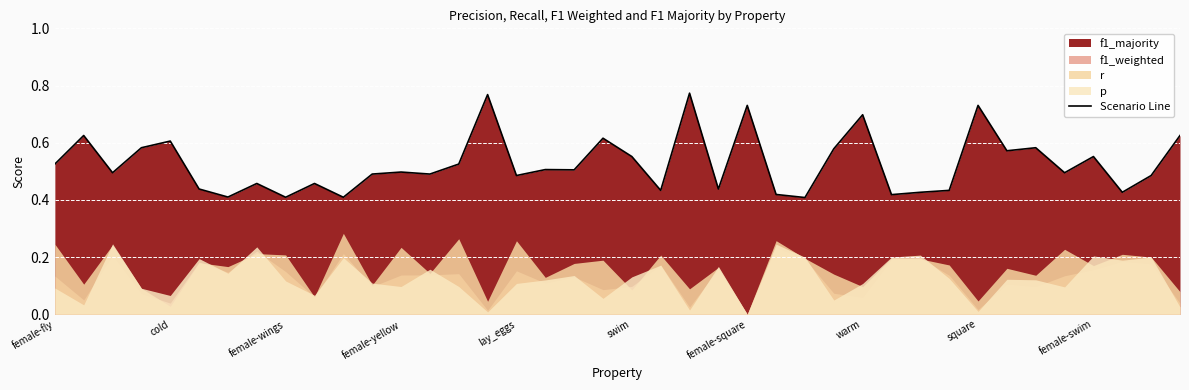

What is the difference between the values at 14 and 15?

0.2